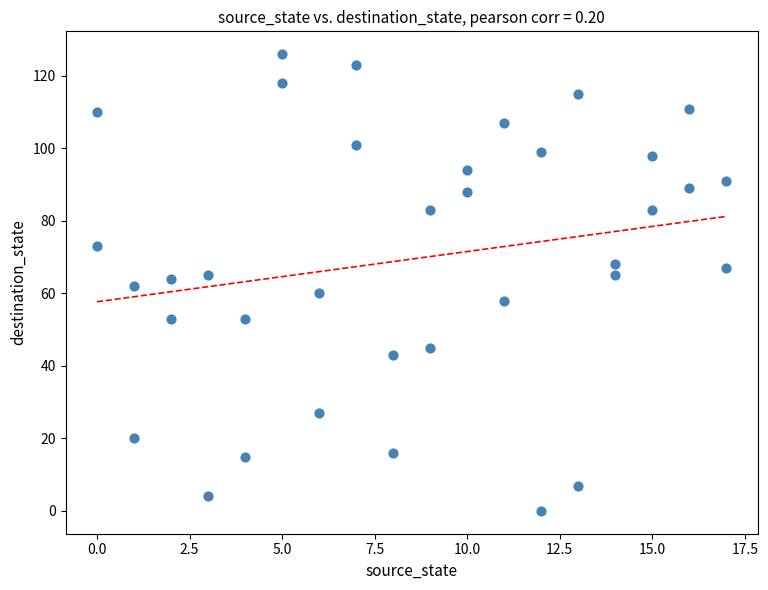

What is the range of X values (max minus min)?

17